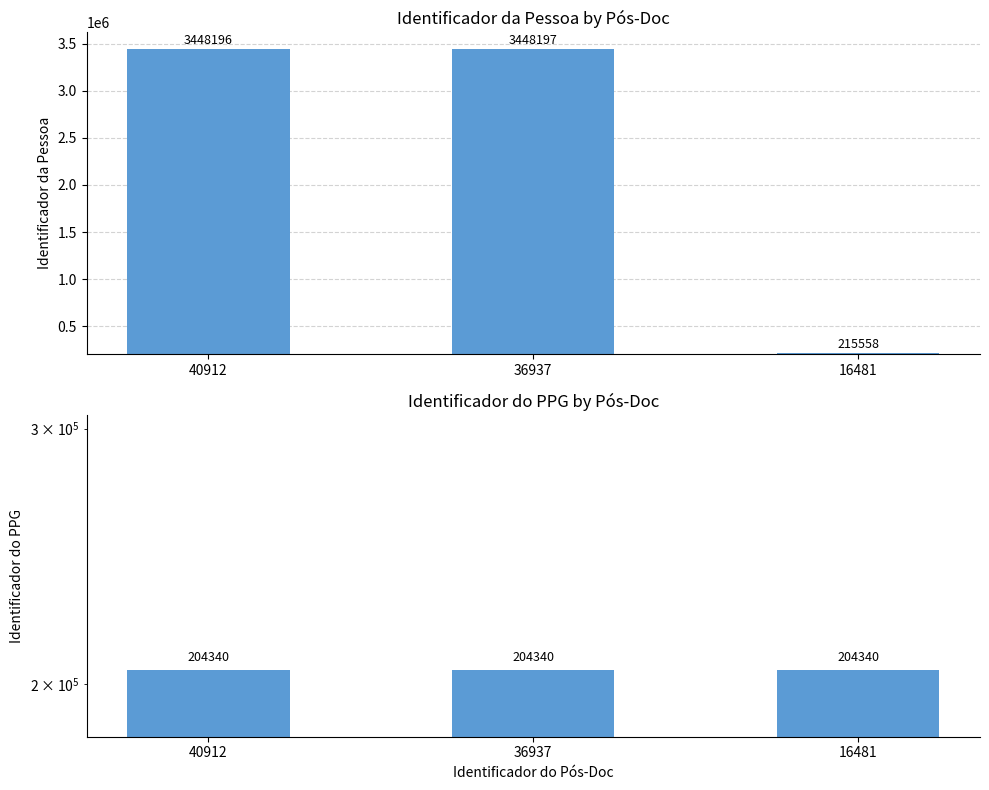

Which category has the lowest value in the Identificador do PPG series?

40912